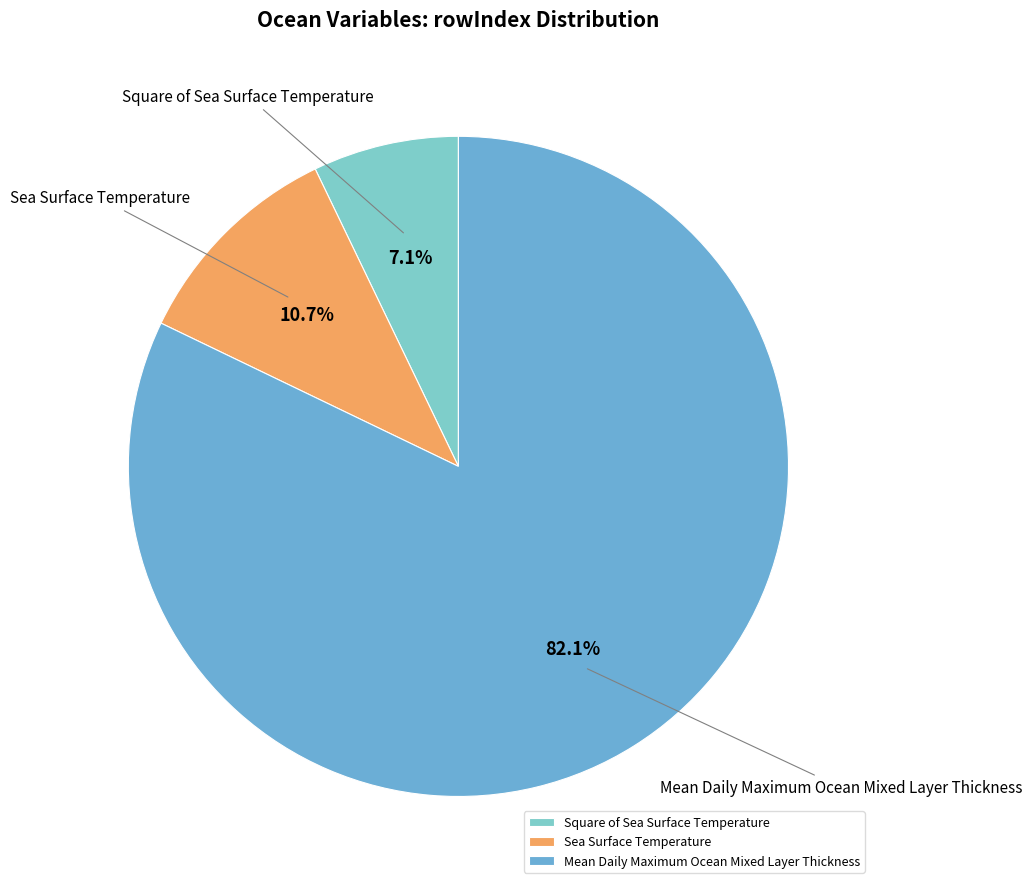

Which category has the biggest portion of the pie?

Mean Daily Maximum Ocean Mixed Layer Thickness